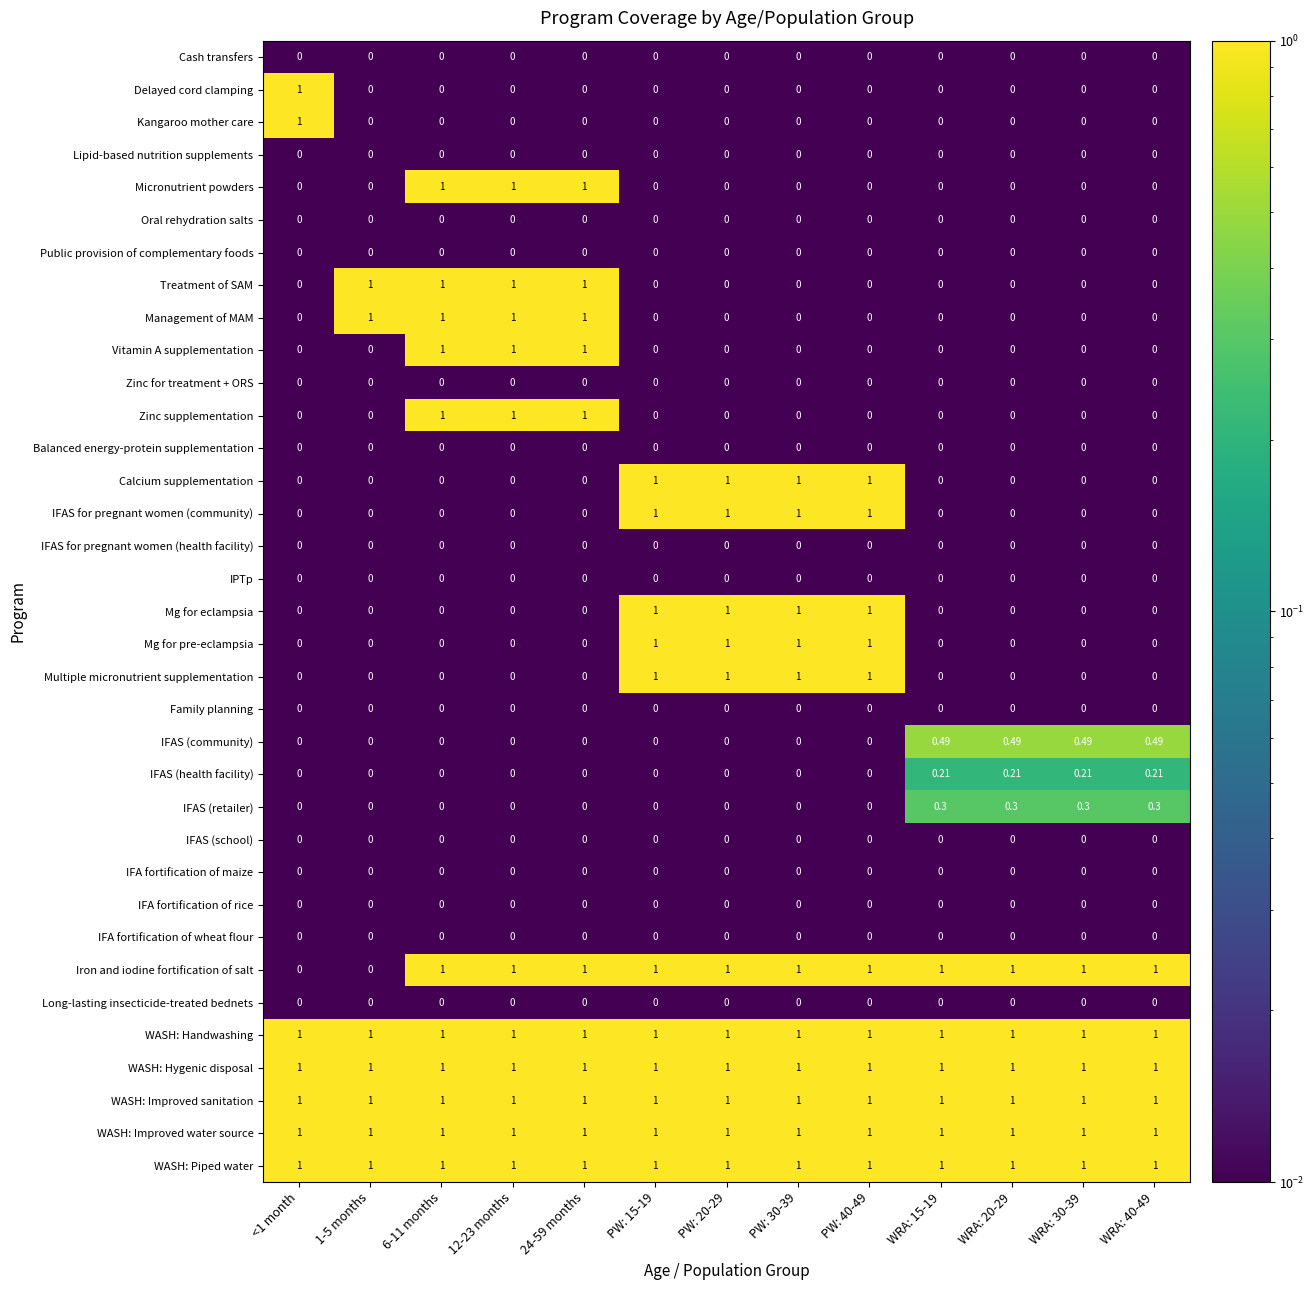

Is the value of Iron and iodine fortification of salt at 1-5 months greater than the value of IFAS for pregnant women (community) at PW: 30-39?

No